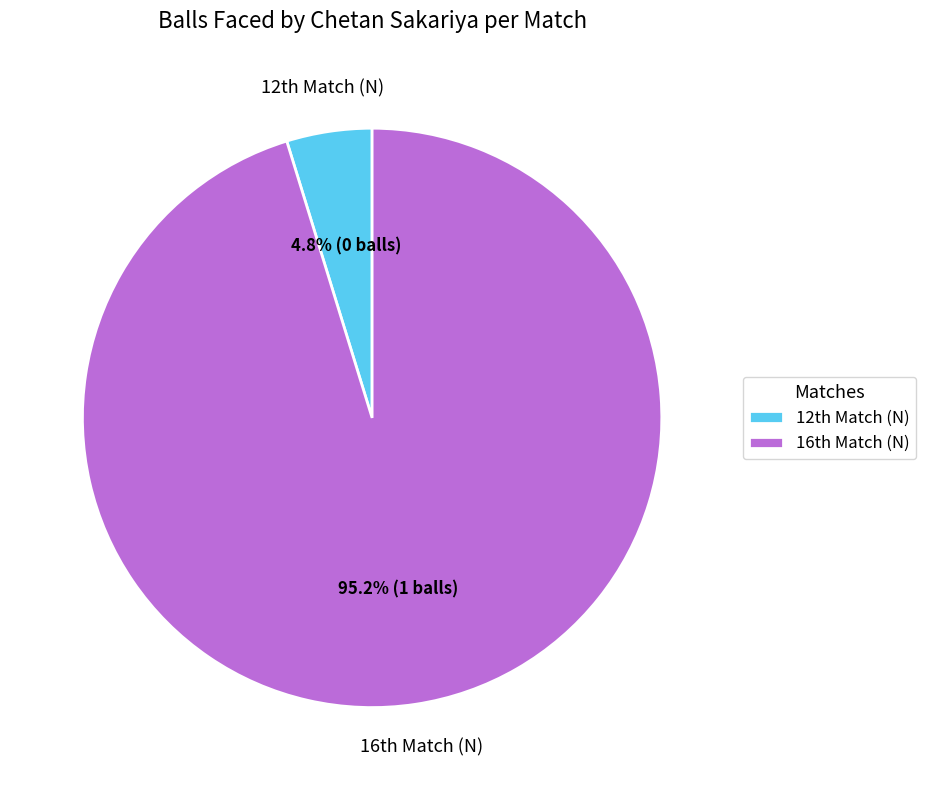

Does any single category account for the majority?

Yes